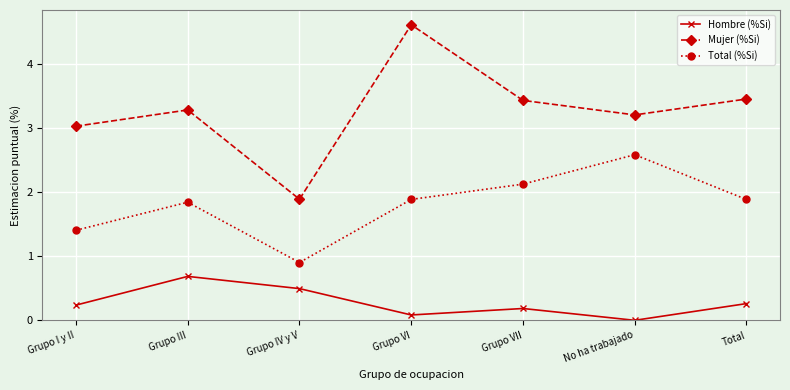

At which category does Total (%Si) reach its first local peak?

Grupo III